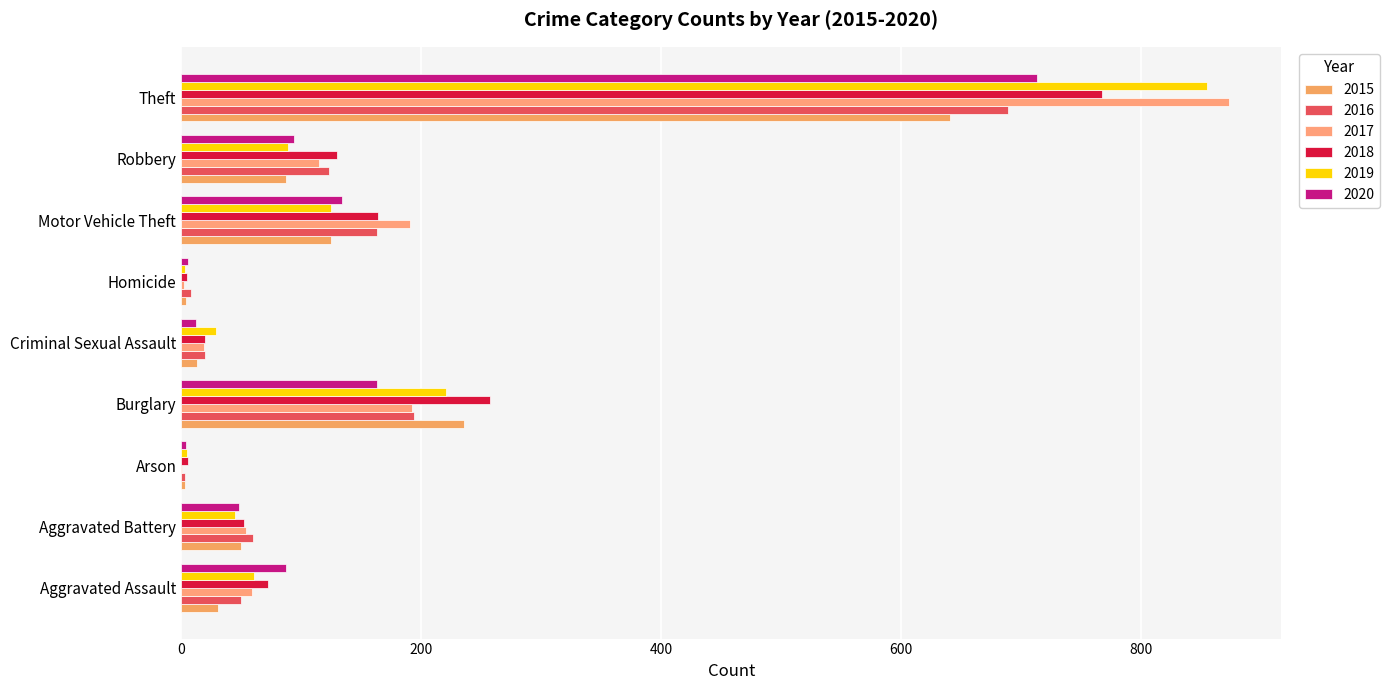

What position from the left is Aggravated Assault?

1